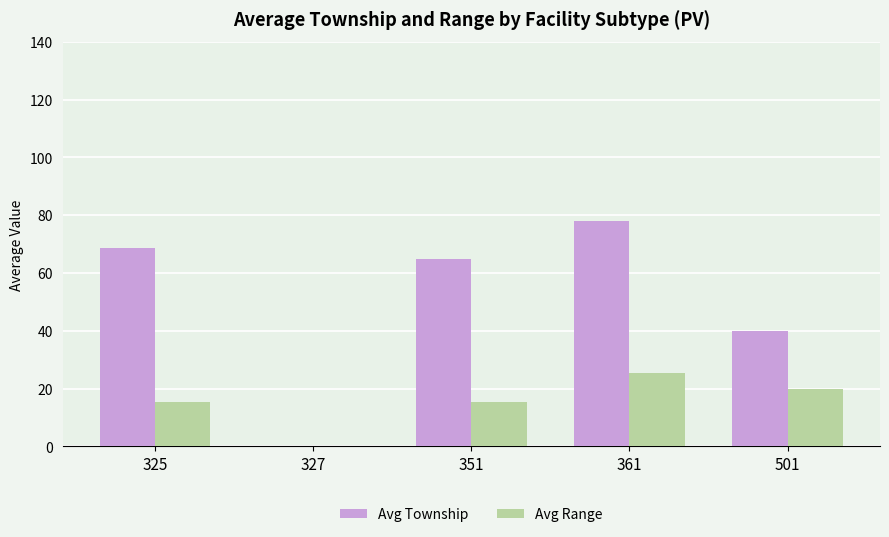

Which series has the largest range (max minus min)?

Avg Township